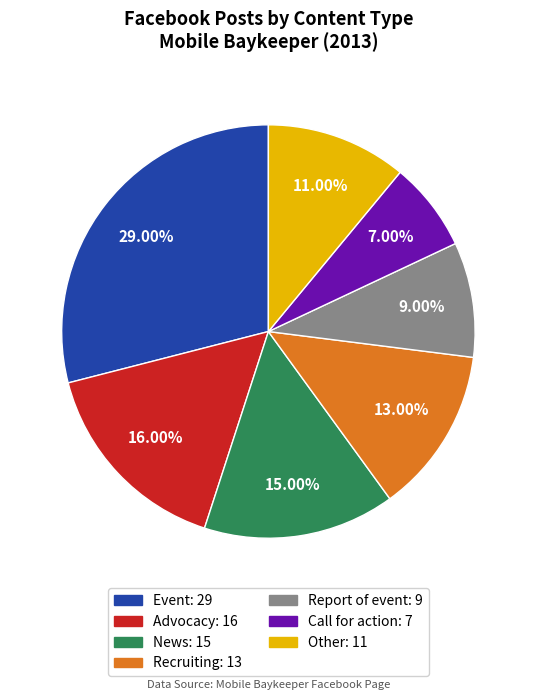

Does any single category account for the majority?

No